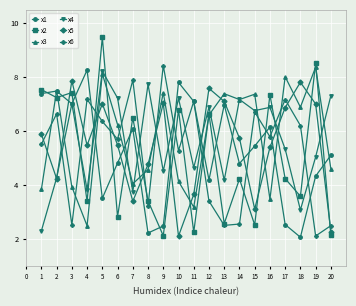

The x2 series shows 9.5 at 5. True or false?

True